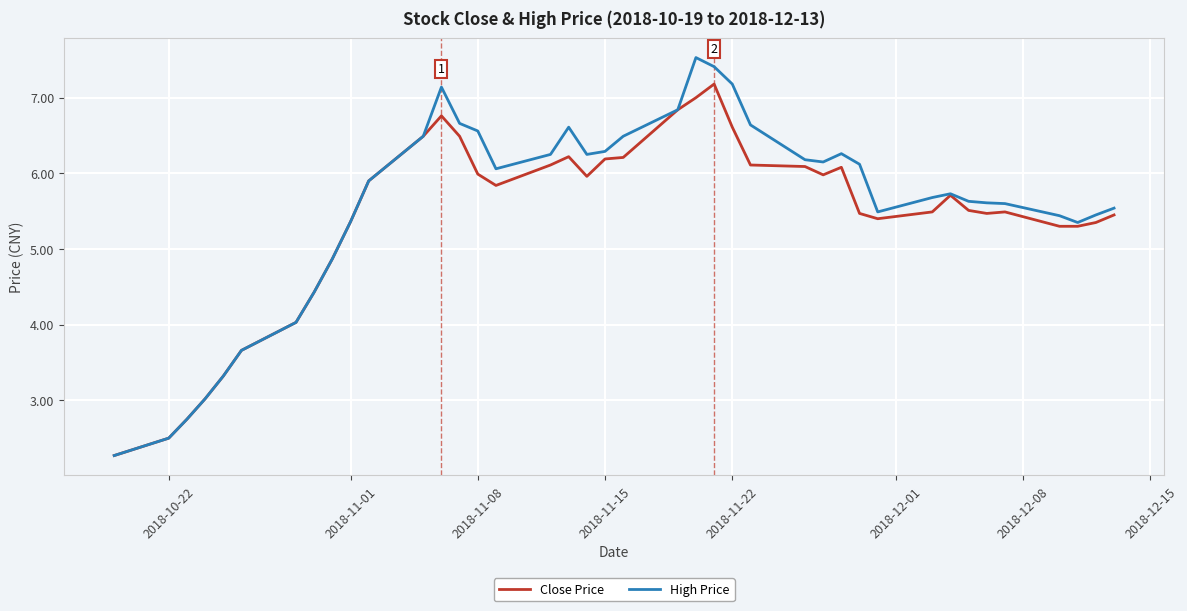

Which series has the widest spread of values?

High Price